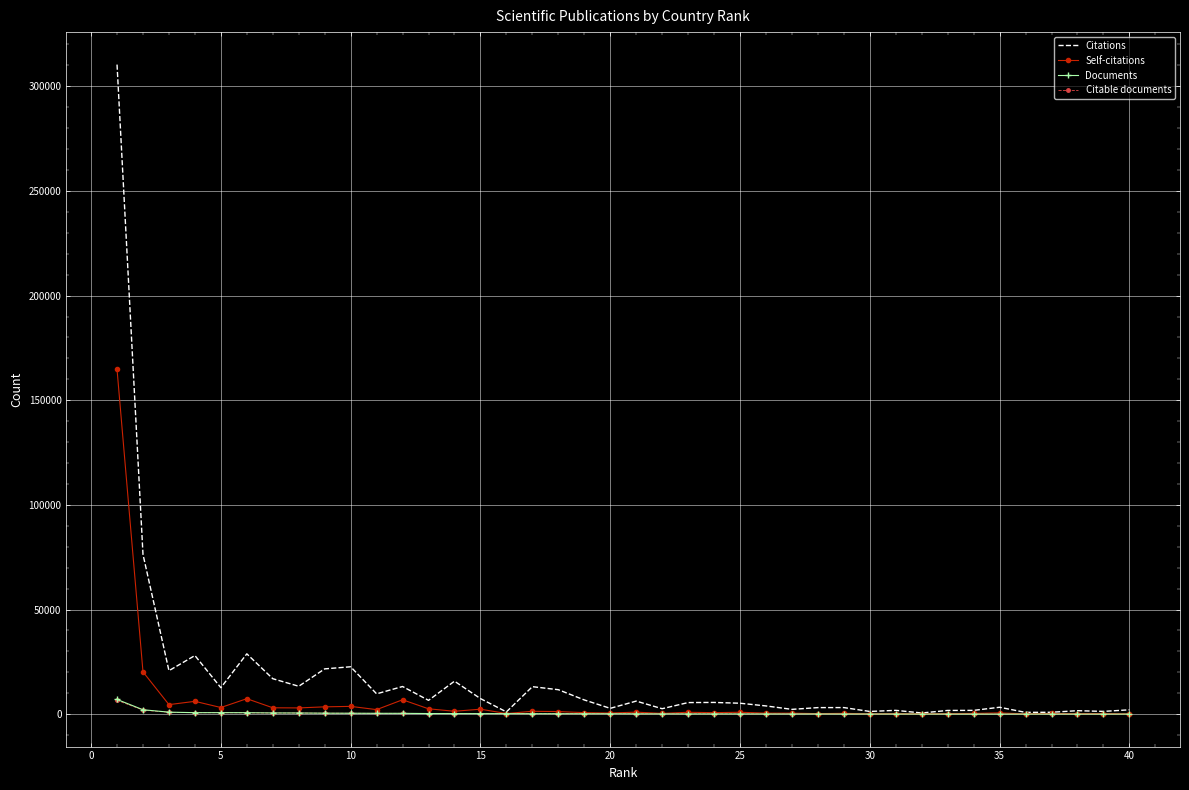

What are all the series names shown in the legend?

Citations, Self-citations, Documents, Citable documents